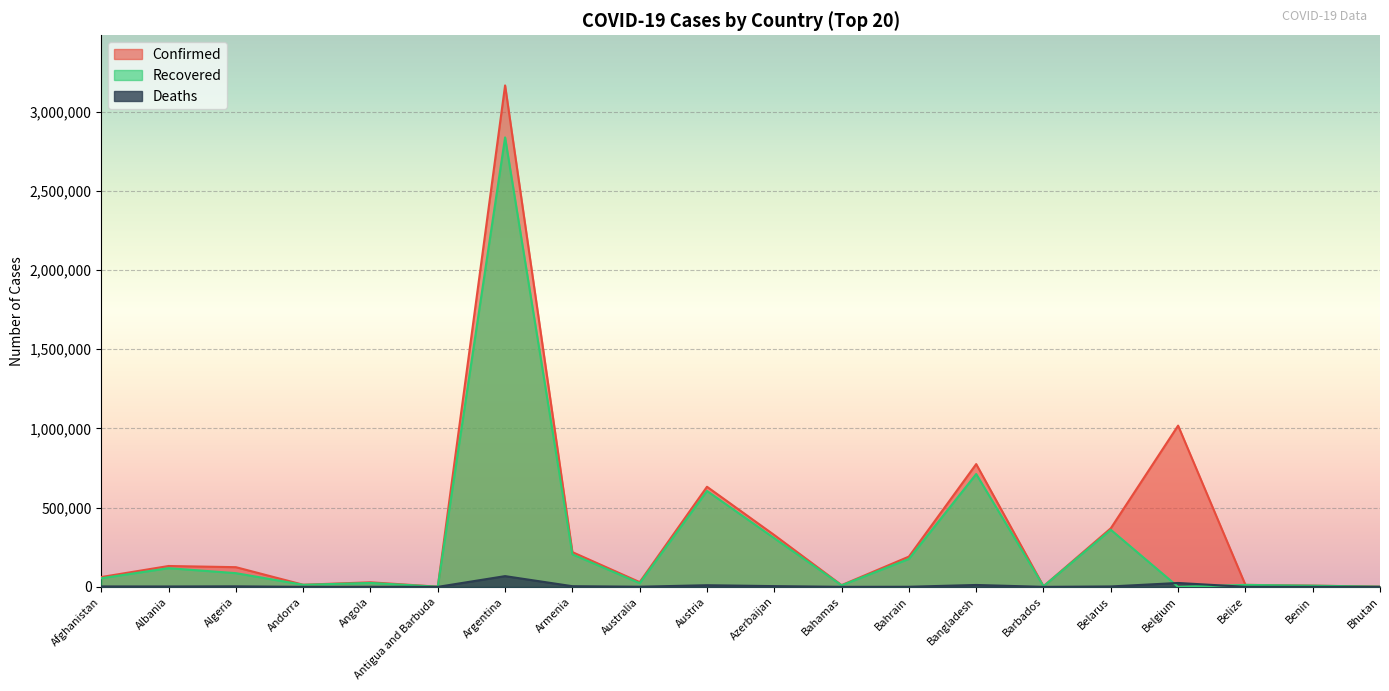

Is it true that Deaths equals 77 at Barbados?

False